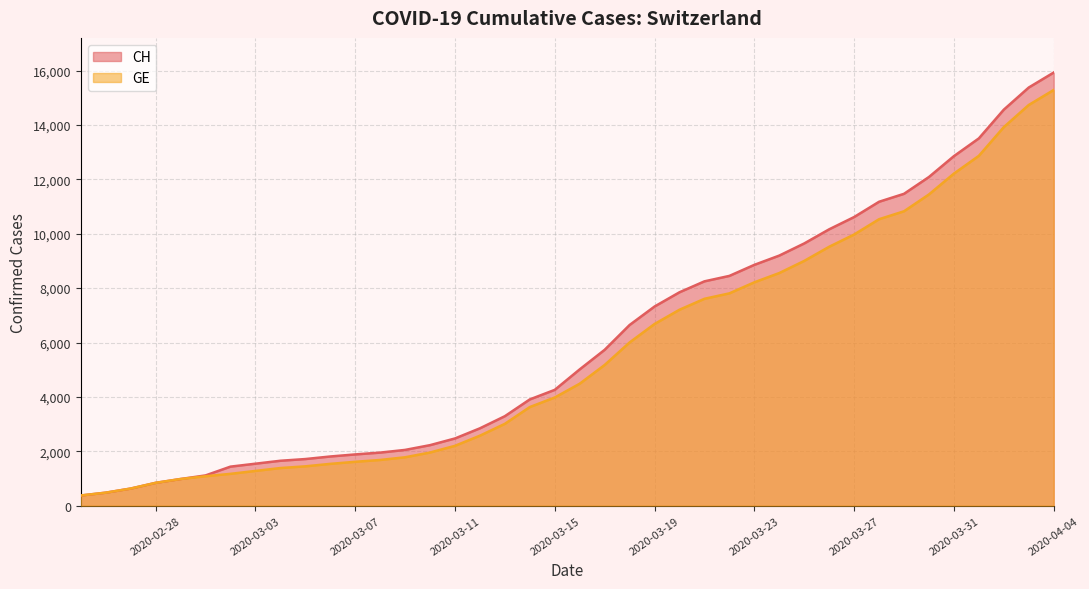

Which series has the largest total across all categories?

CH